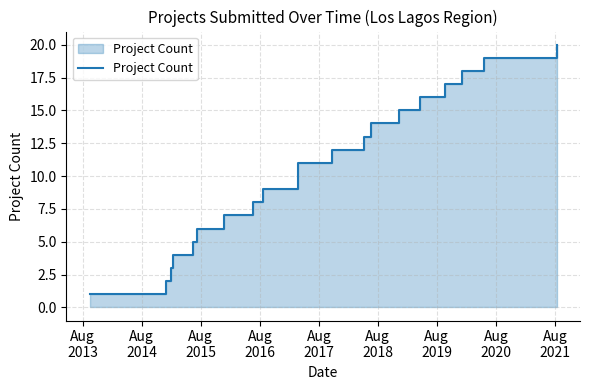

True or false: there are more than 0 points higher than both neighbors.

False